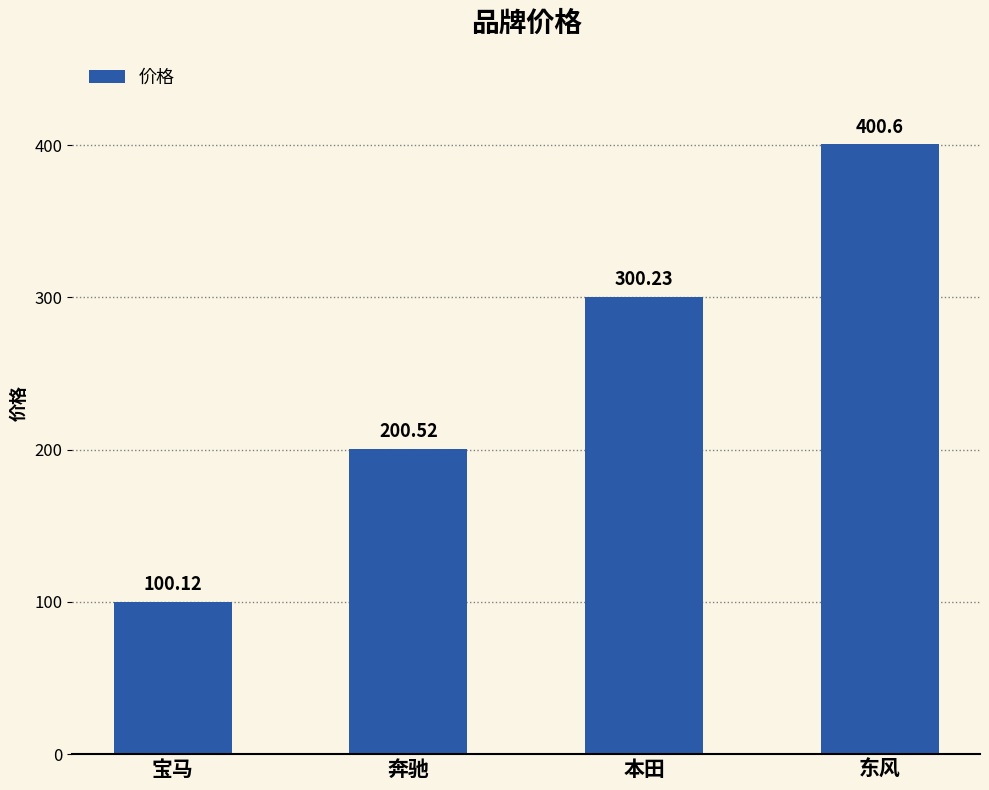

What is the change in value from 宝马 to 本田?

+200.1